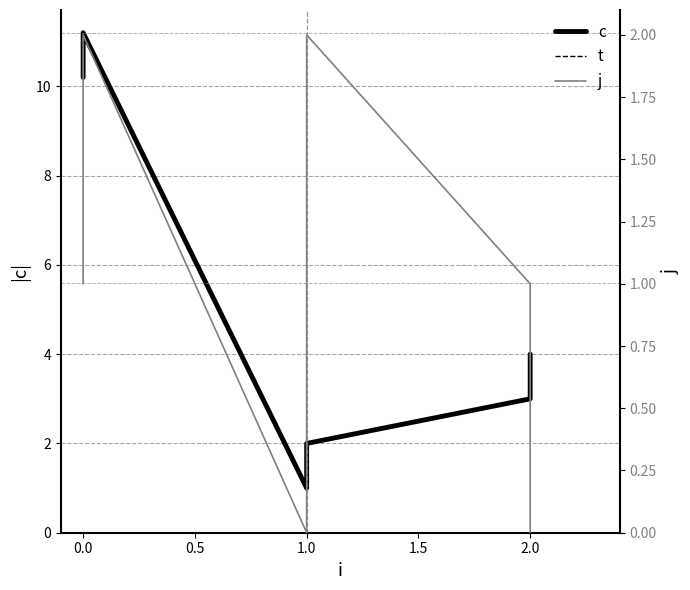

True or false: j and t cross at least once.

False